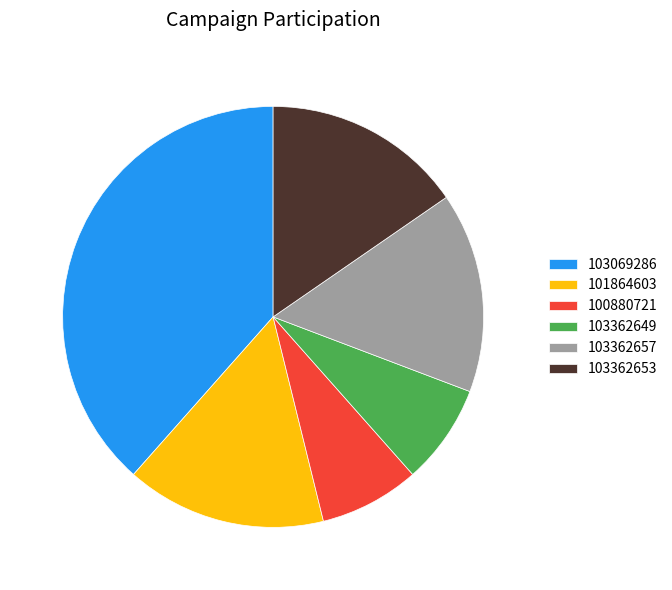

Combined, do 101864603 and 103069286 account for over 50%?

Yes